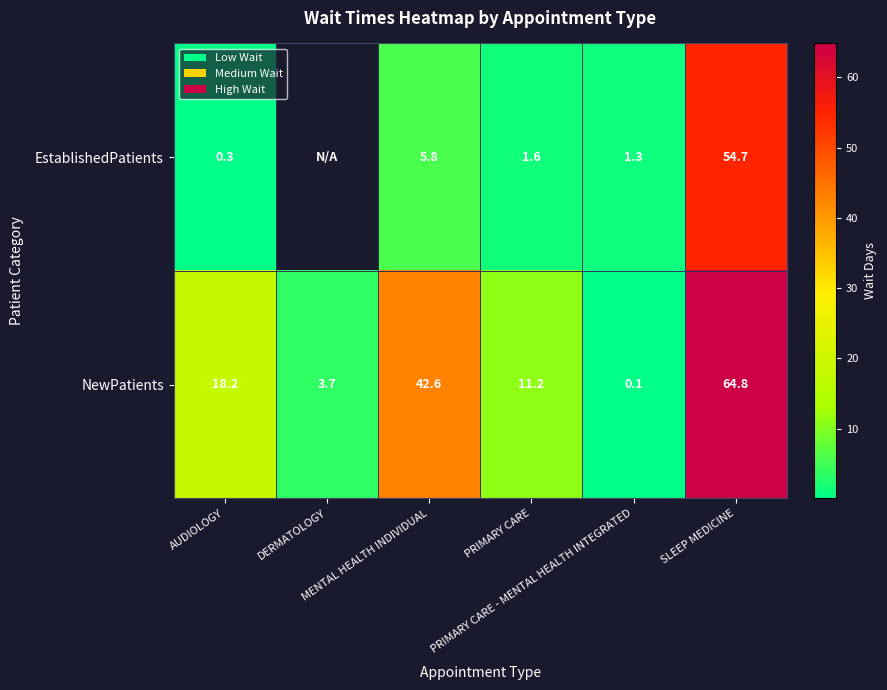

True or false: EstablishedPatients has a value of 3.2 at MENTAL HEALTH INDIVIDUAL.

False